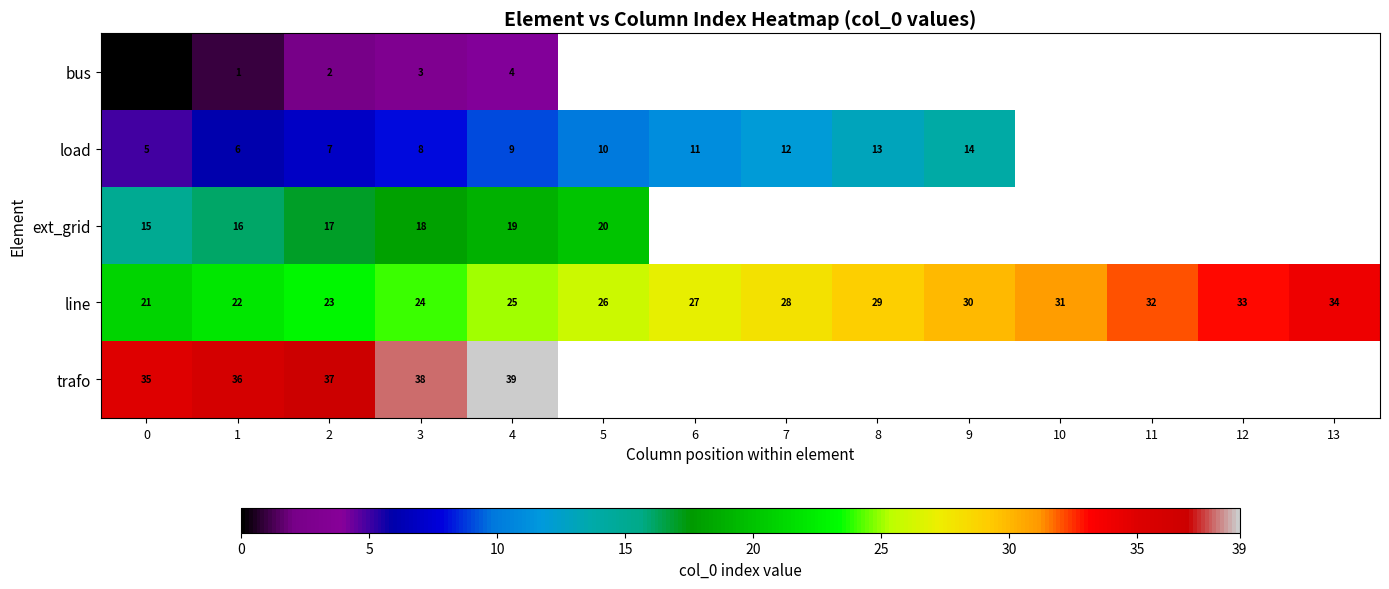

At which category is the sum across all series the highest?

4